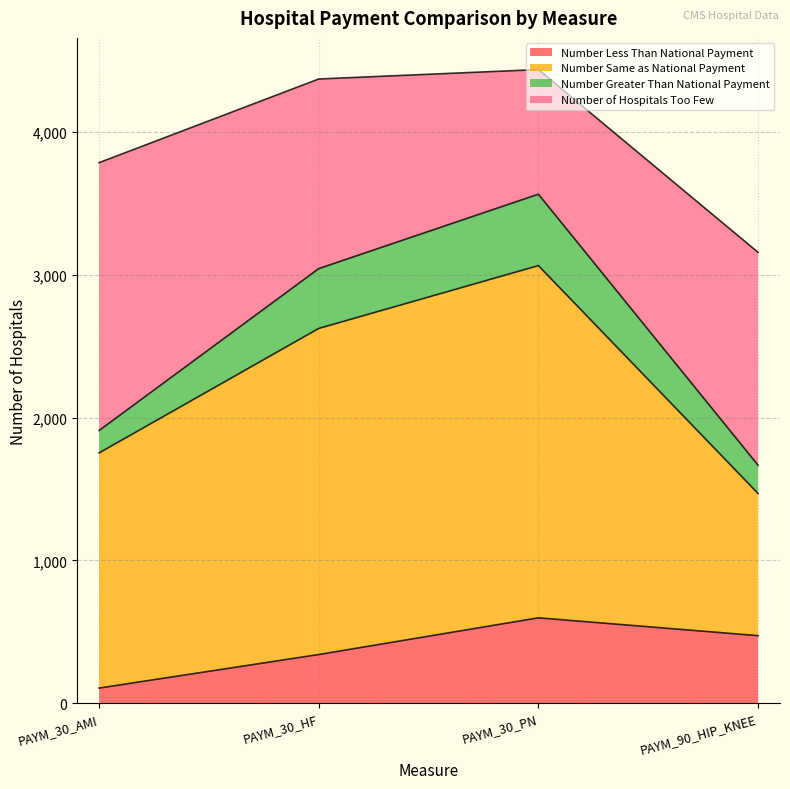

At which category is the sum across all series the highest?

PAYM_30_PN